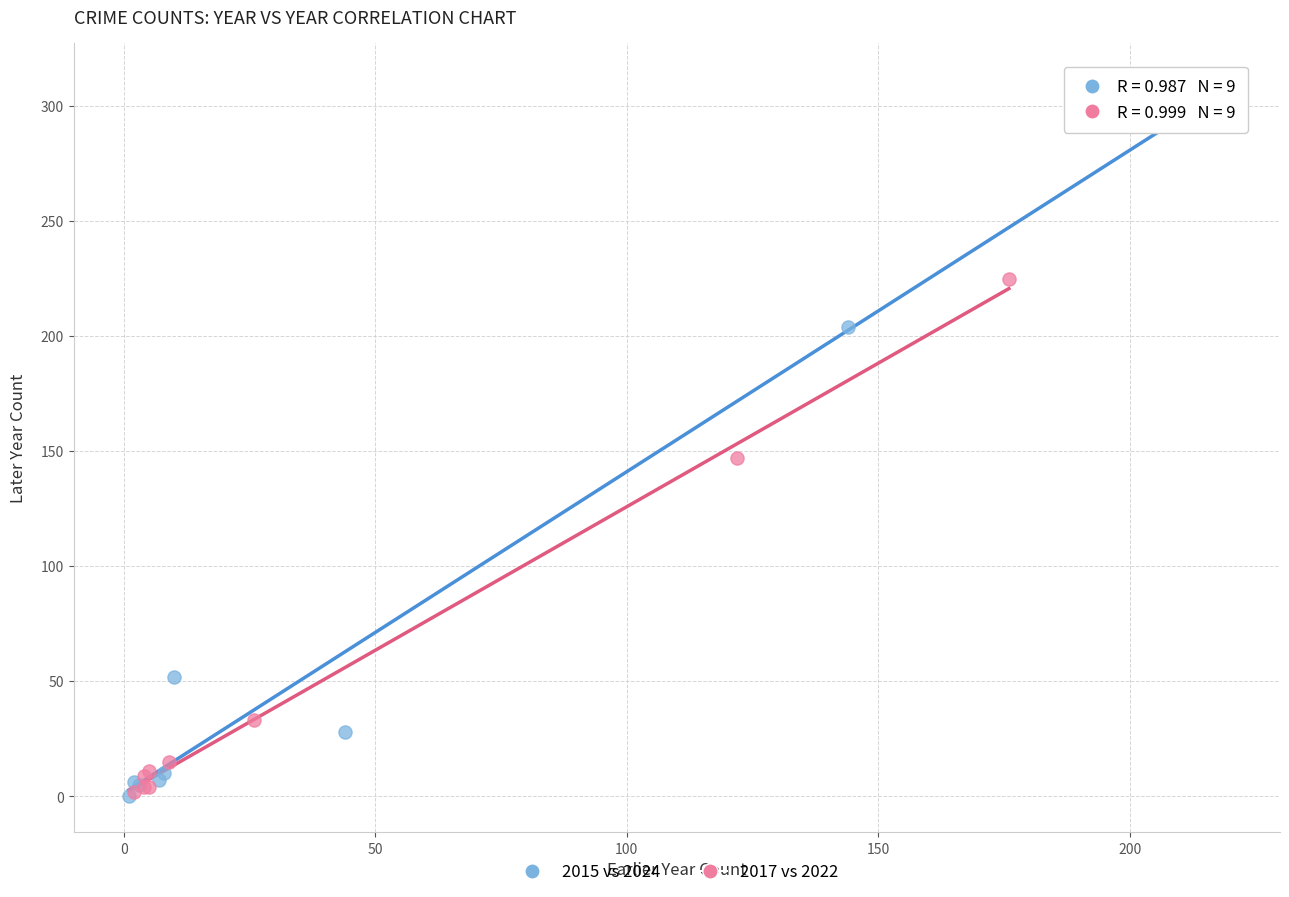

What are all the series names shown in the legend?

2015 vs 2024, 2017 vs 2022